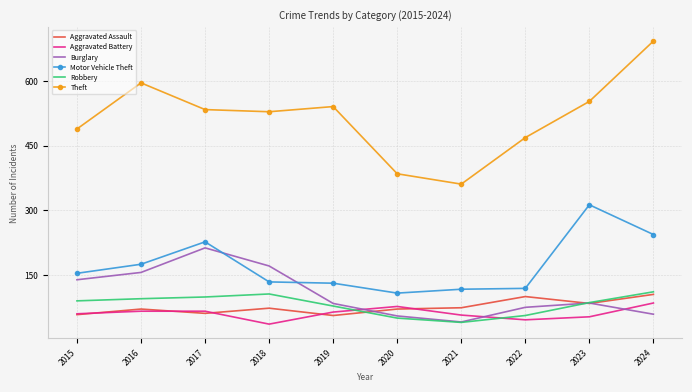

What is the difference between the maximum and minimum values in the Aggravated Battery series?

49